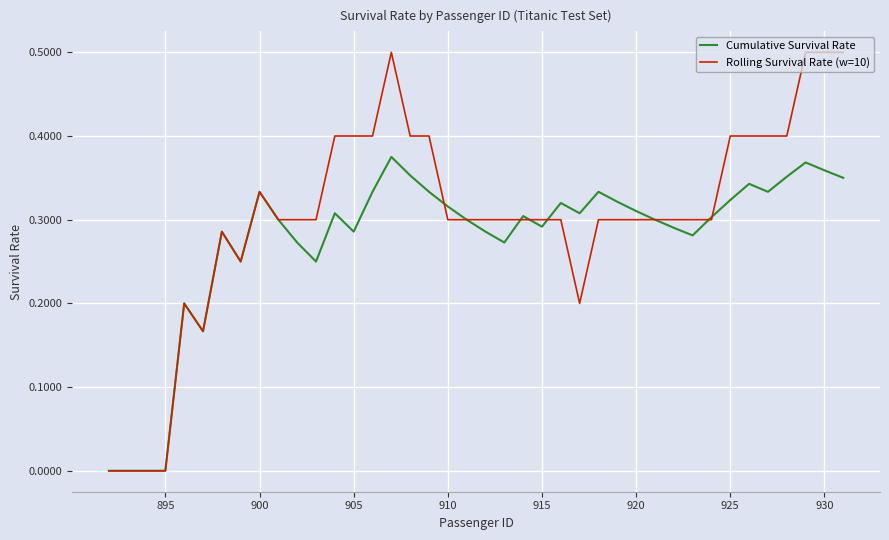

Count the number of data series in this chart.

2